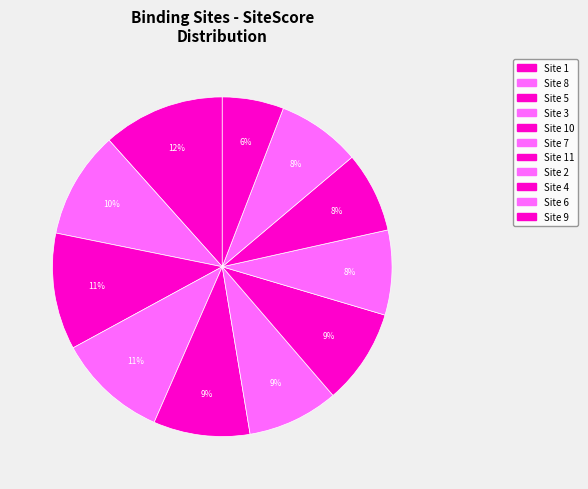

Is there any slice that represents more than half of the pie?

No